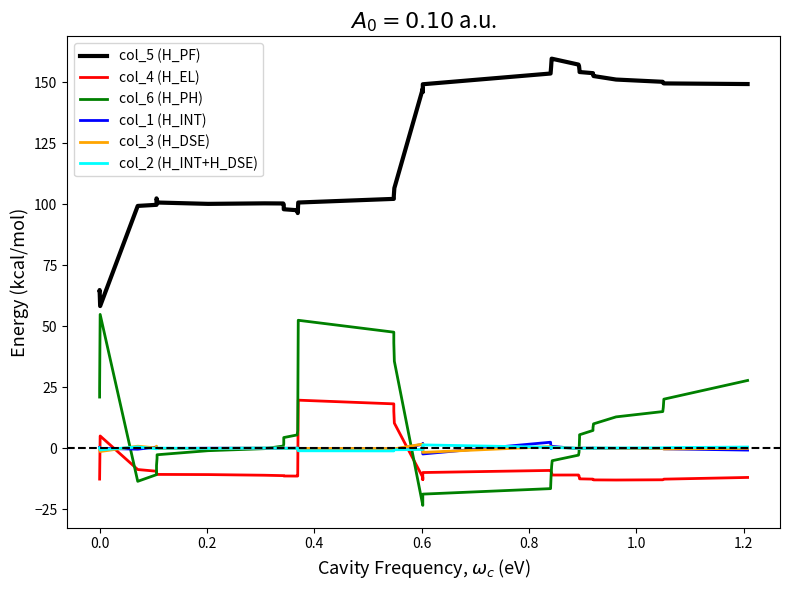

How many negative values does the col_1 (H_INT) series have?

25